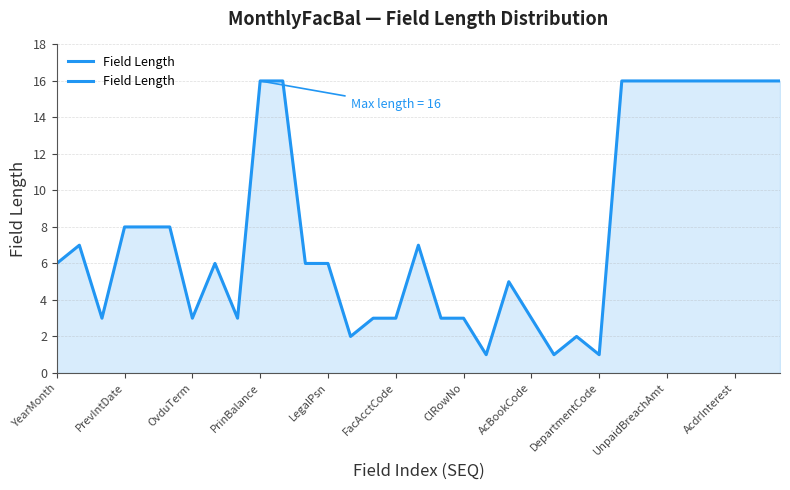

How many lines are shown in the chart?

1